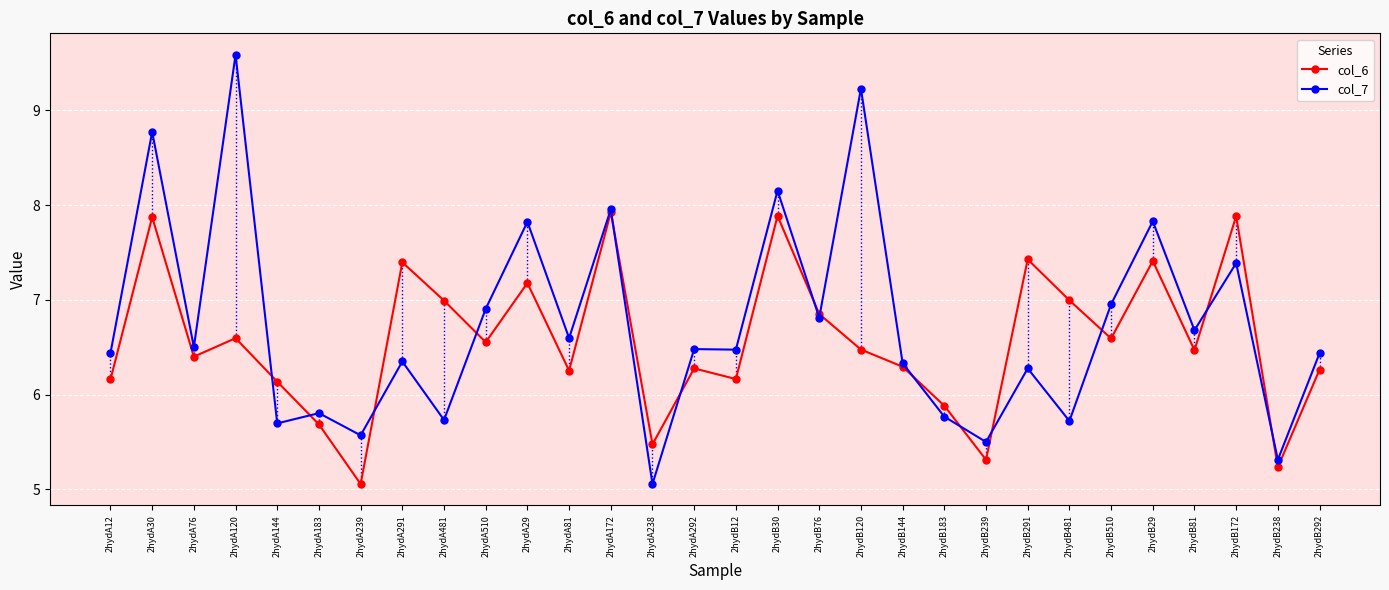

What is the difference between the highest and lowest values at 2hydA238?

0.4